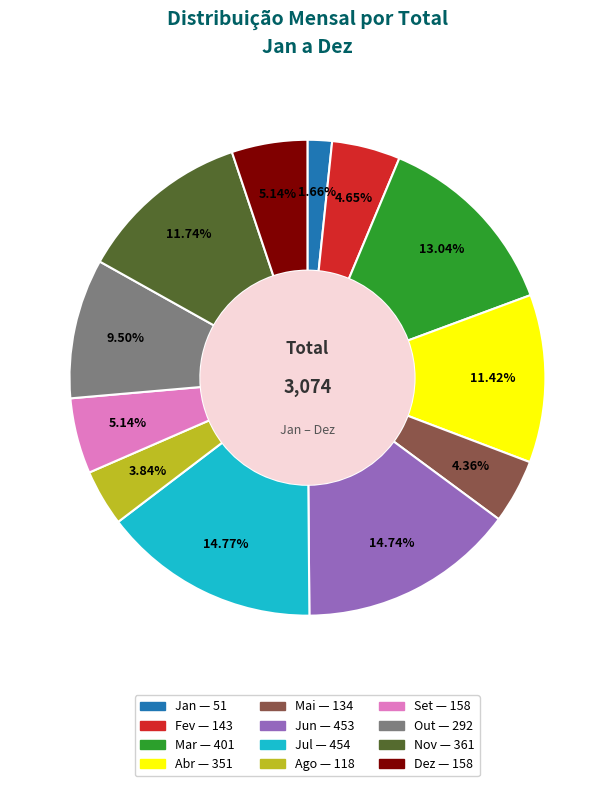

The Mai slice represents 4% of the pie. True or false?

True